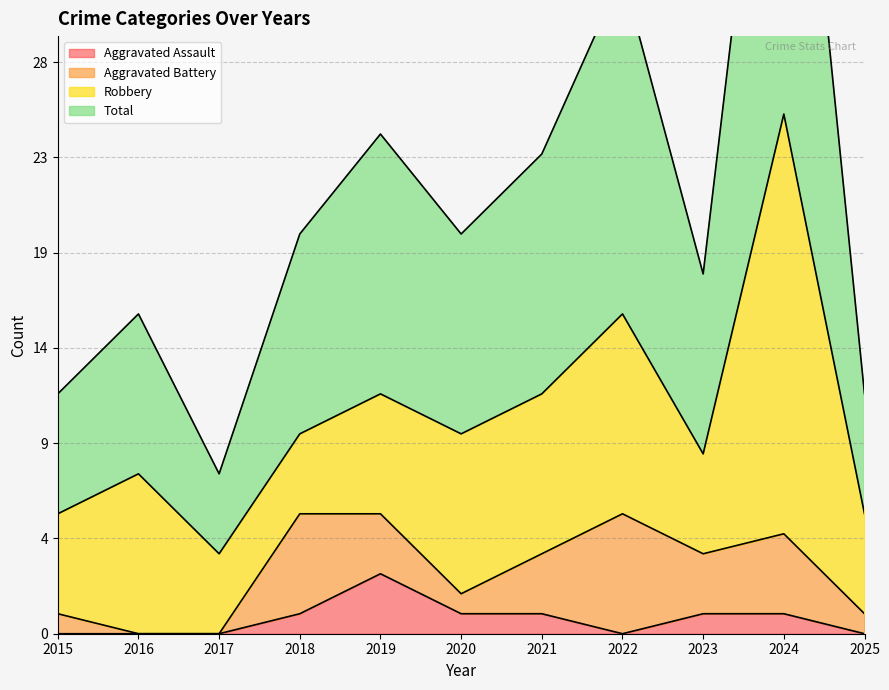

What is the minimum value for Total?

8